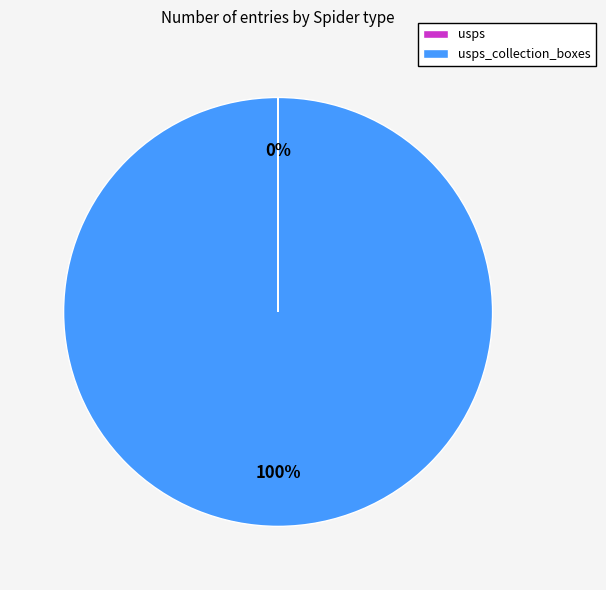

To the nearest percent, what is the average slice percentage?

50%